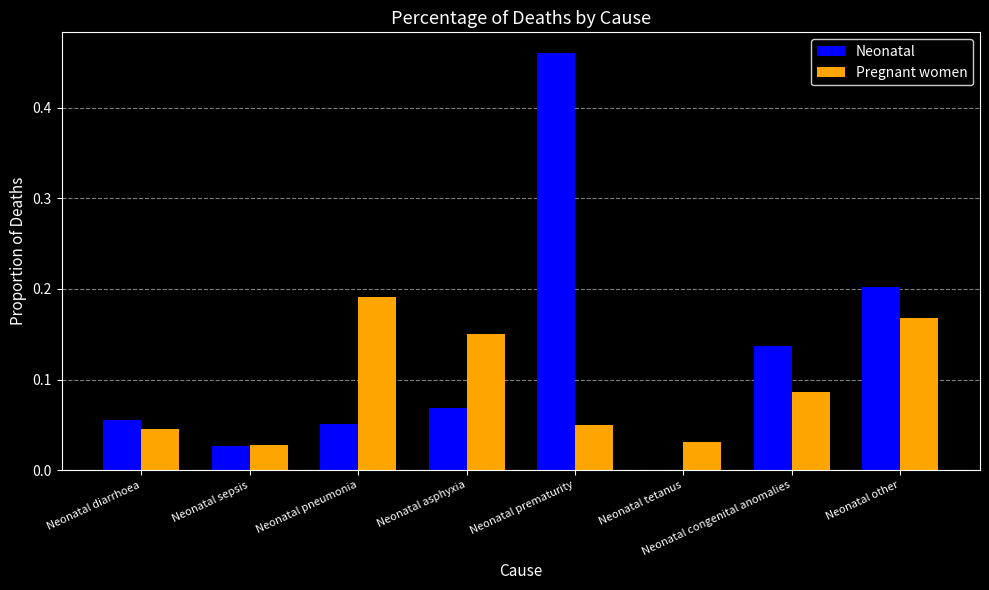

What is the sum of all Neonatal values?

1.0